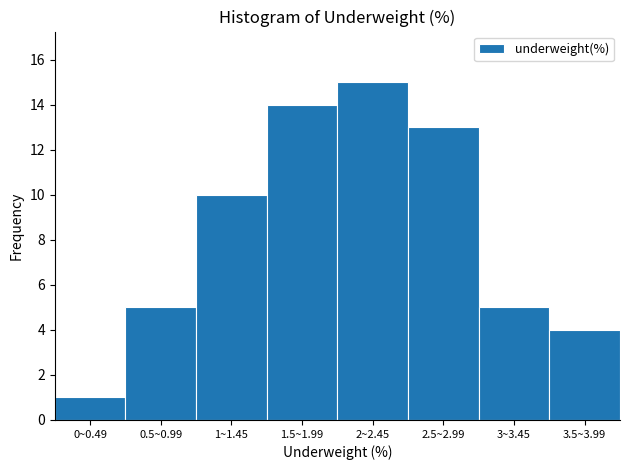

Reading right to left, list all the values displayed in this chart.

3.5~3.99=4	3~3.45=5	2.5~2.99=13	2~2.45=15	1.5~1.99=14	1~1.45=10	0.5~0.99=5	0~0.49=1